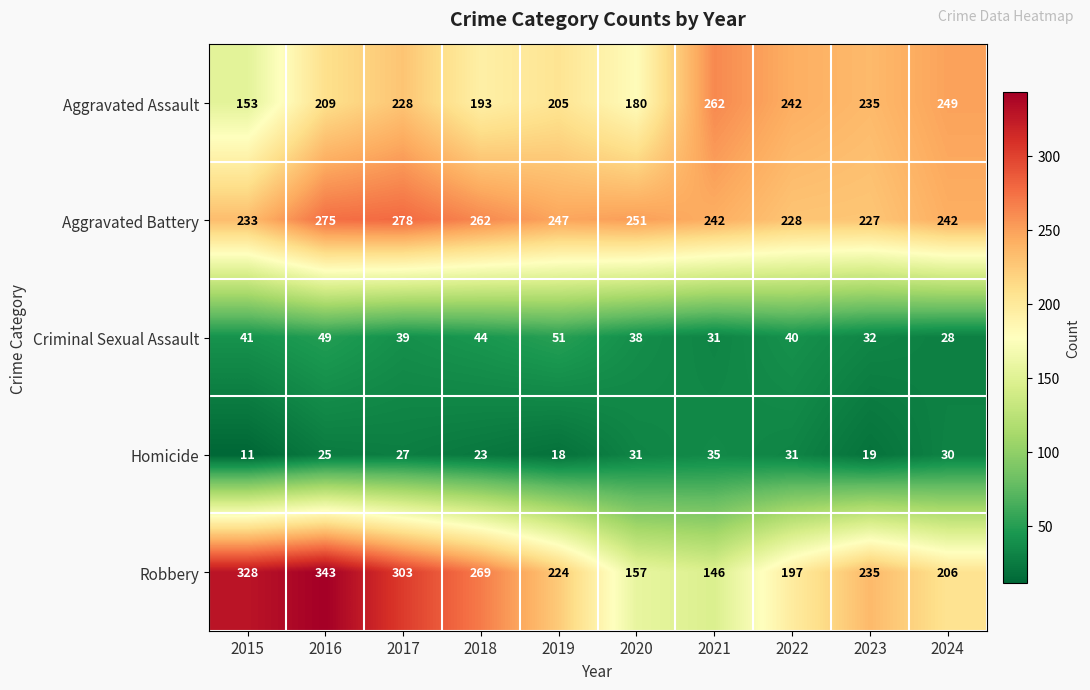

Rank the series at 2015 from highest to lowest value.

Robbery, Aggravated Battery, Aggravated Assault, Criminal Sexual Assault, Homicide